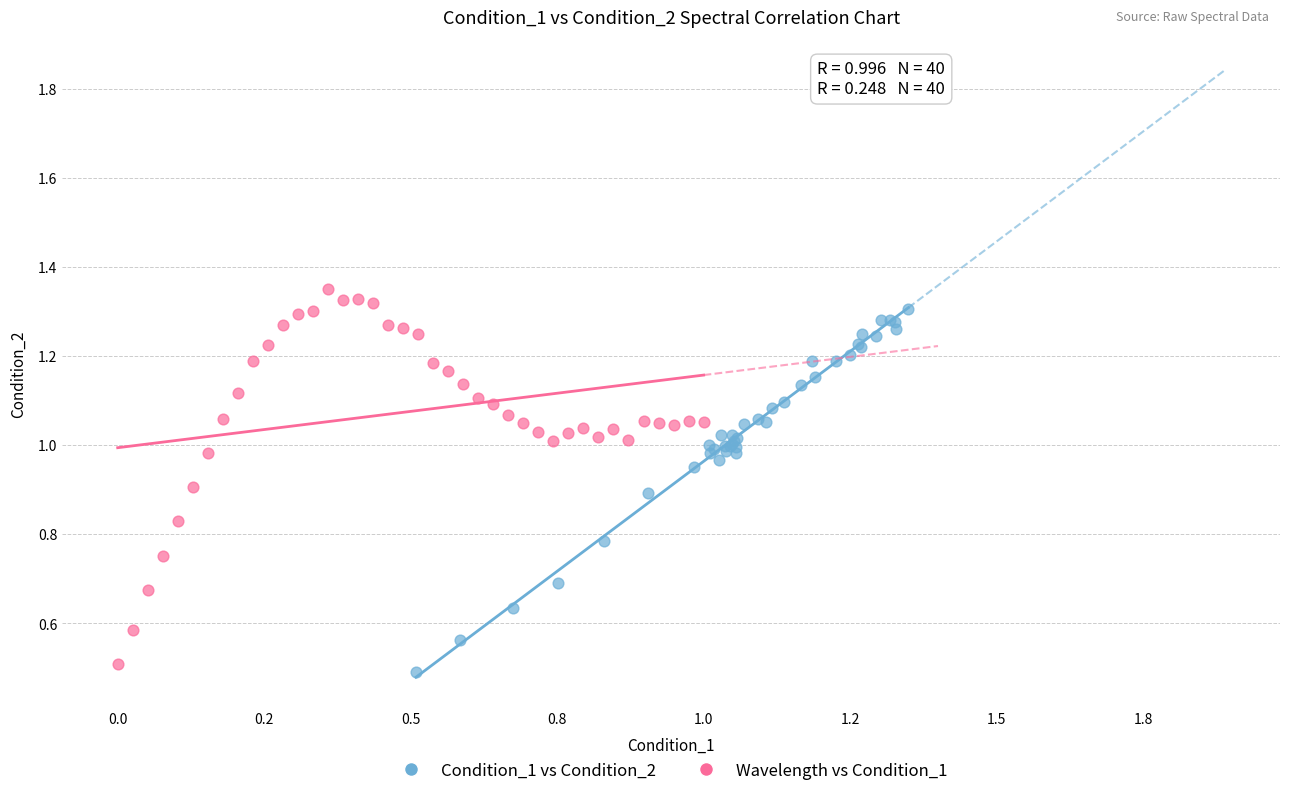

Which series has the largest Y range (max minus min)?

Wavelength vs Condition_1